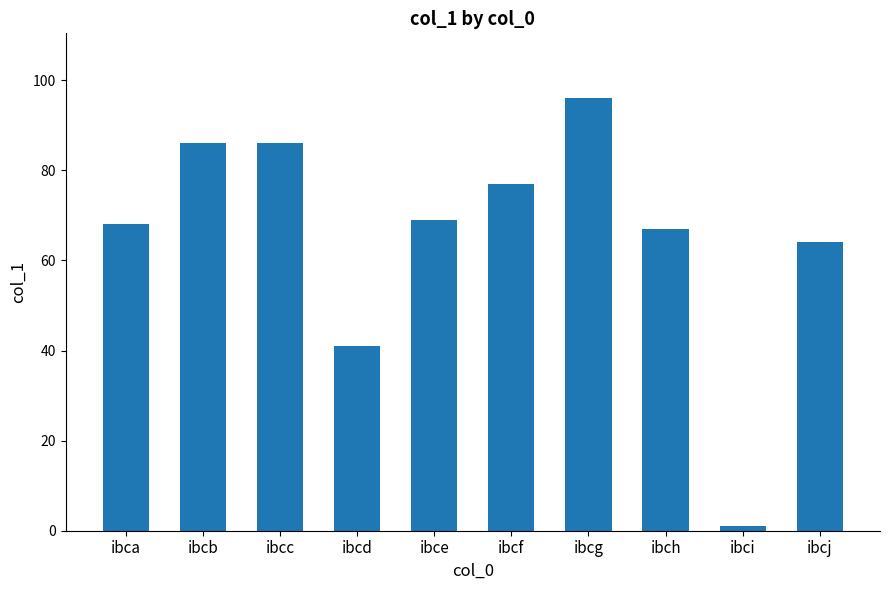

What is the value of the 3rd bar from the left?

86